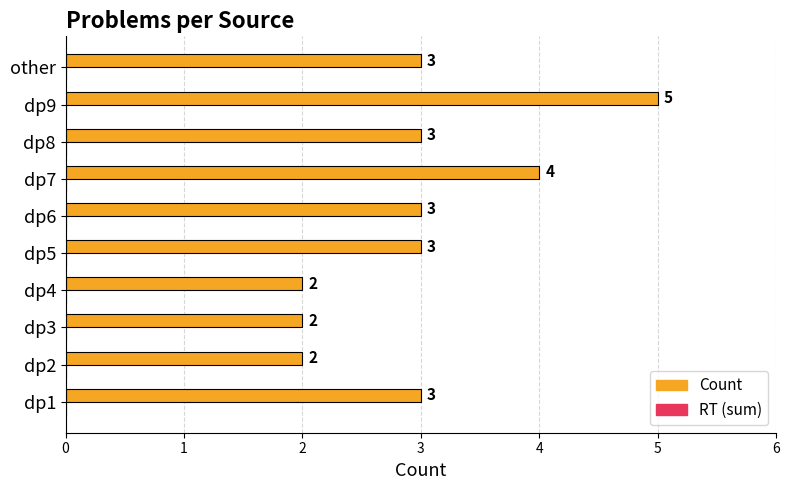

Which label corresponds to the largest value in the chart?

dp9